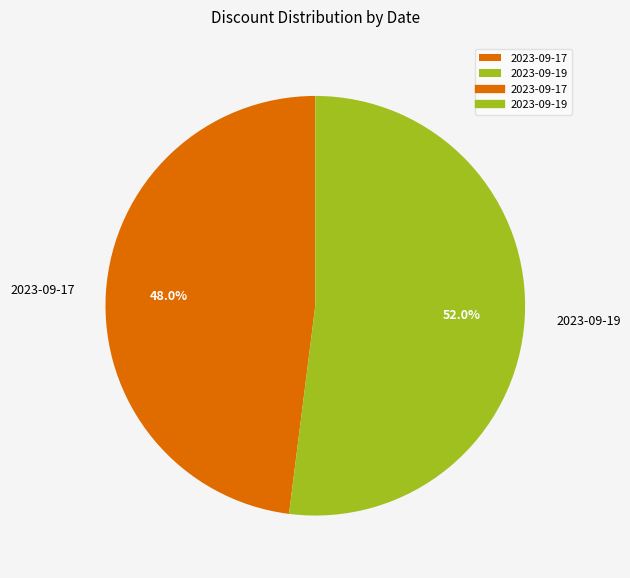

Combined, do 2023-09-17 and 2023-09-19 account for over 50%?

Yes